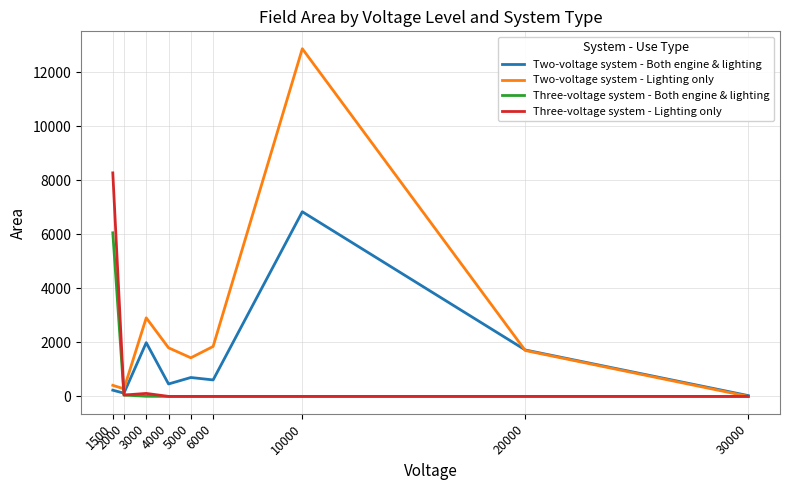

At which category is the sum across all series the highest?

10000